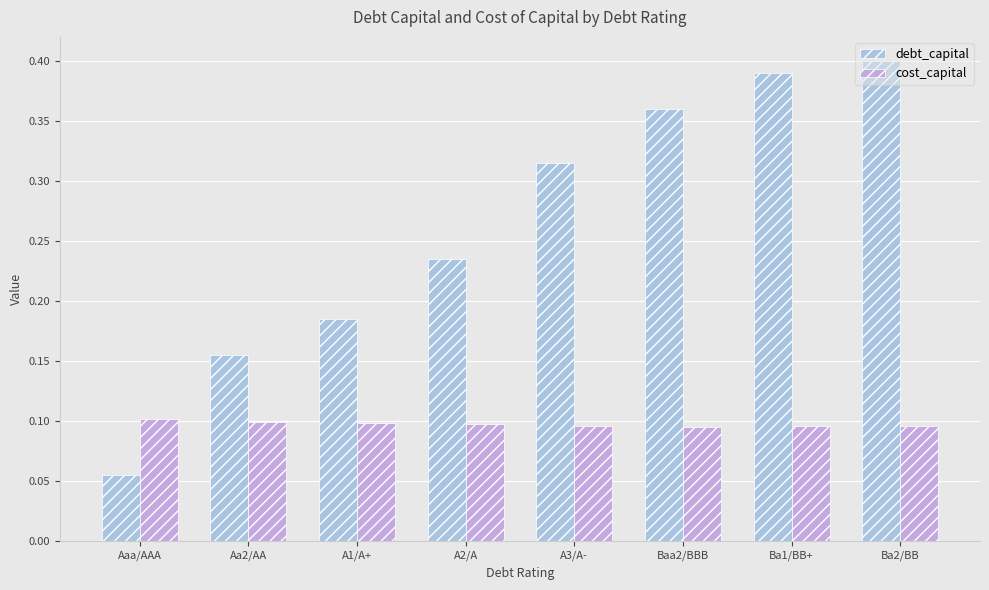

How many data points does each series have?

8